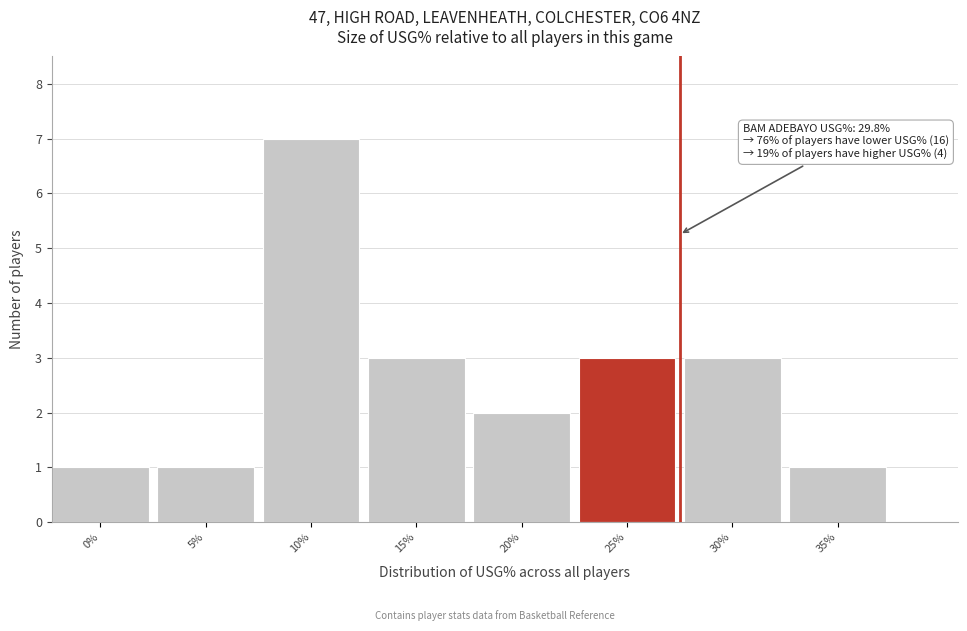

Reading left to right, list all the values displayed in this chart.

1	1	7	3	2	3	3	1